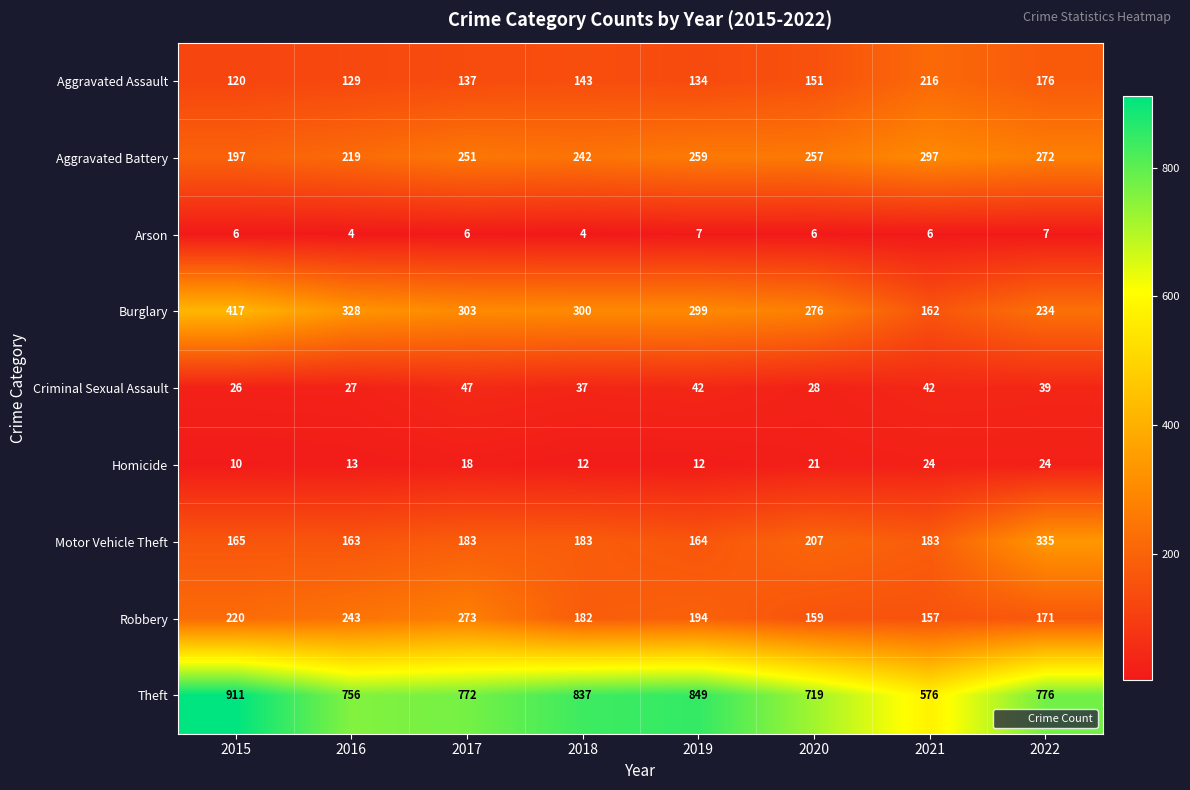

What is the spread (max minus min) of values at 2016?

752